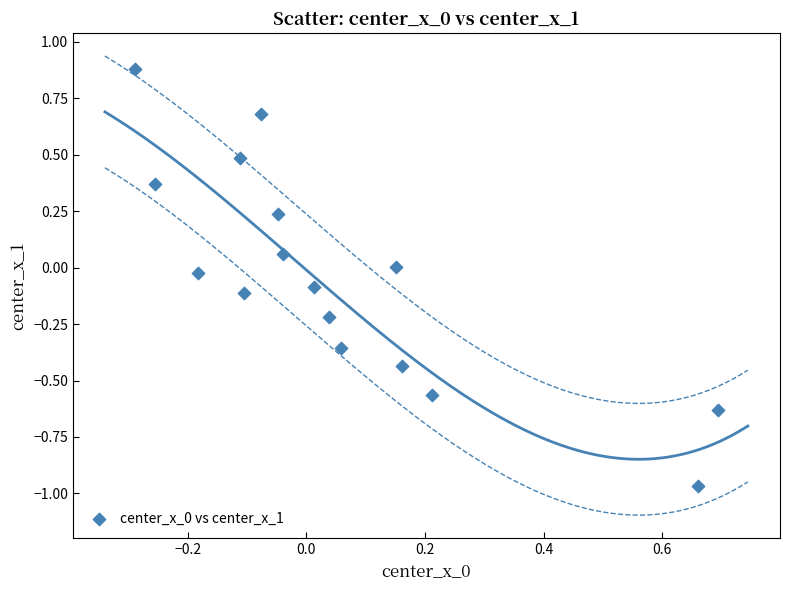

What is the range of Y values (max minus min)?

1.8